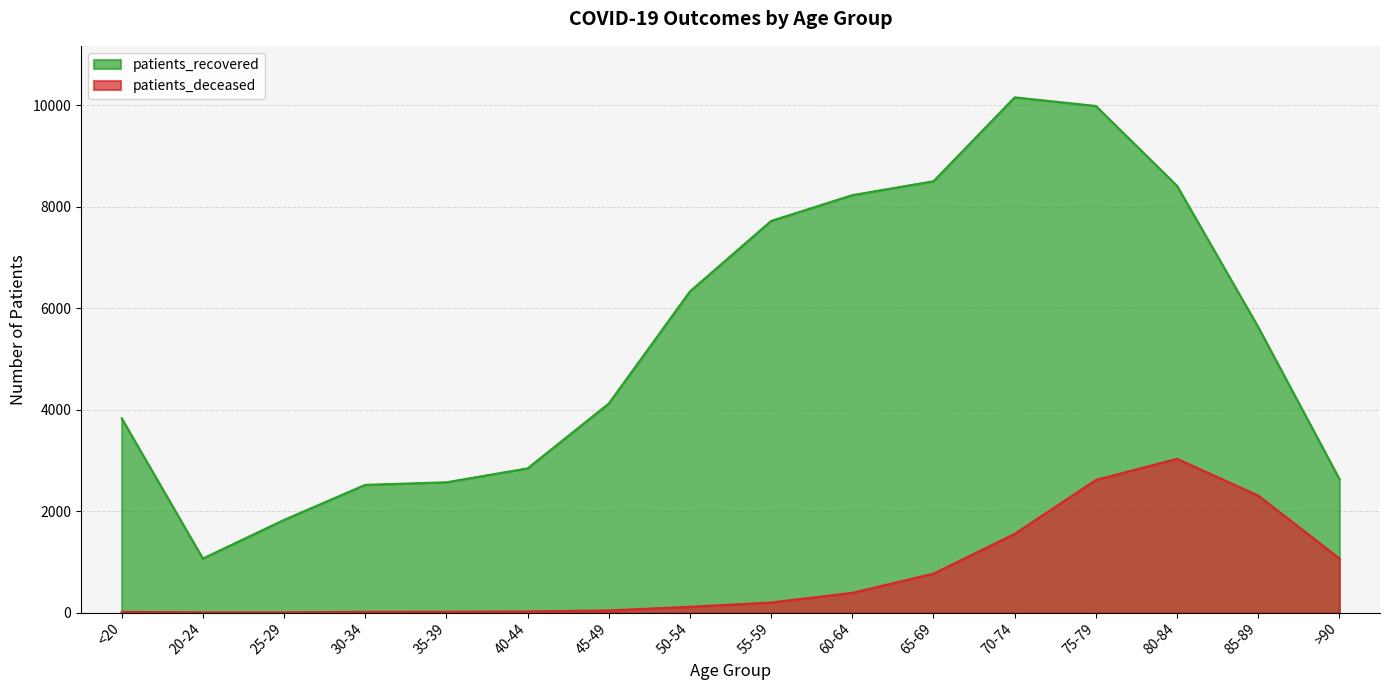

True or false: patients_recovered has a value of 2630 at >90.

True